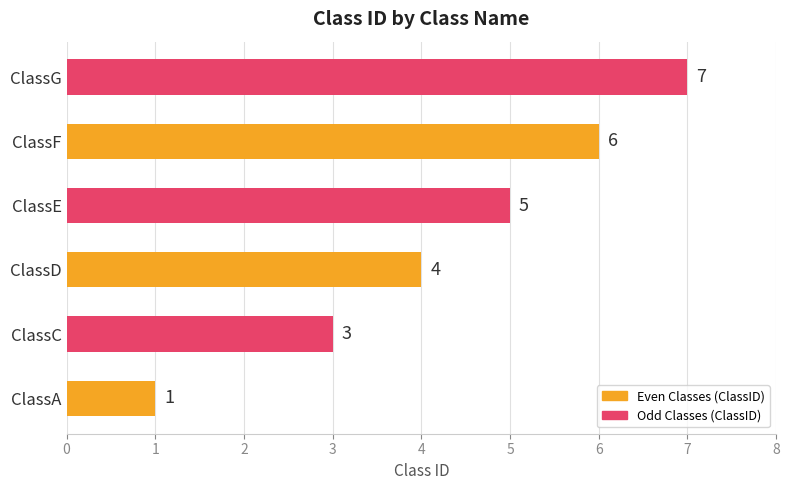

What is the difference between the maximum and minimum values?

6